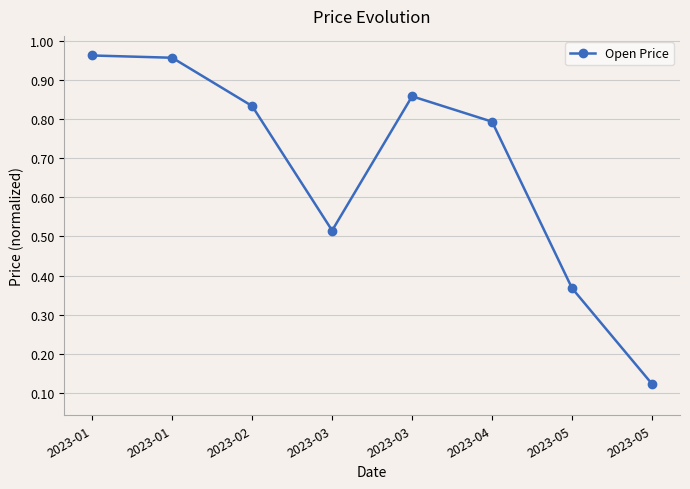

What is the sum of the values at 2023-04 and 2023-05?

1.2